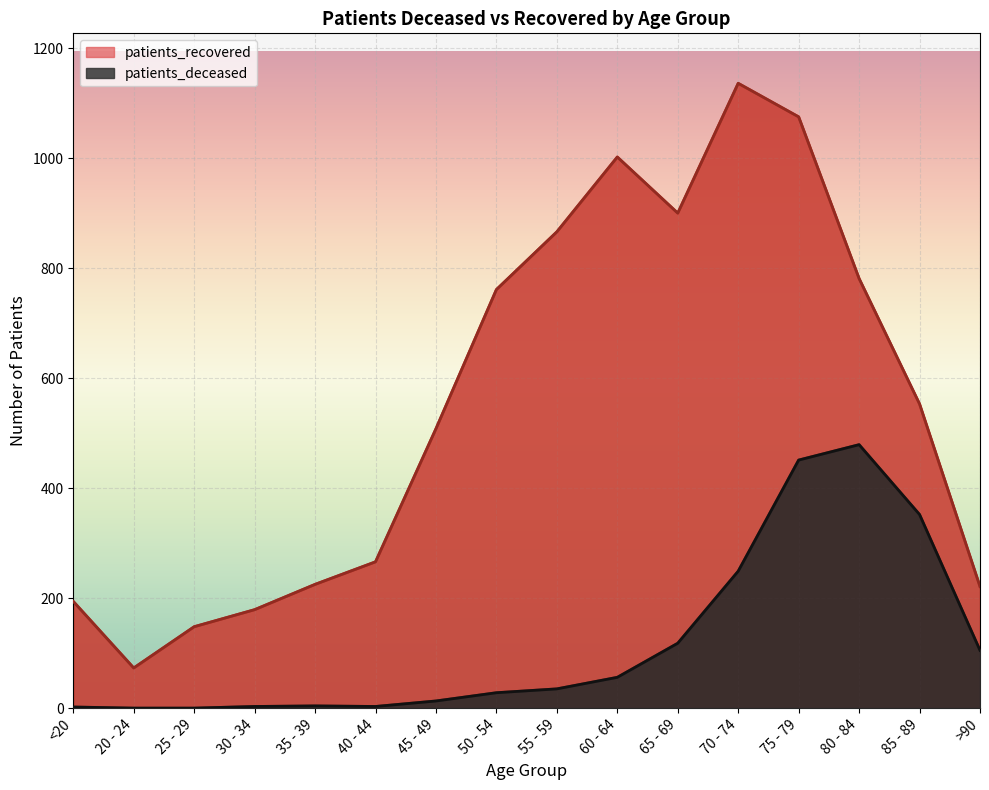

What is the label of the 13th point from the left?

75 - 79